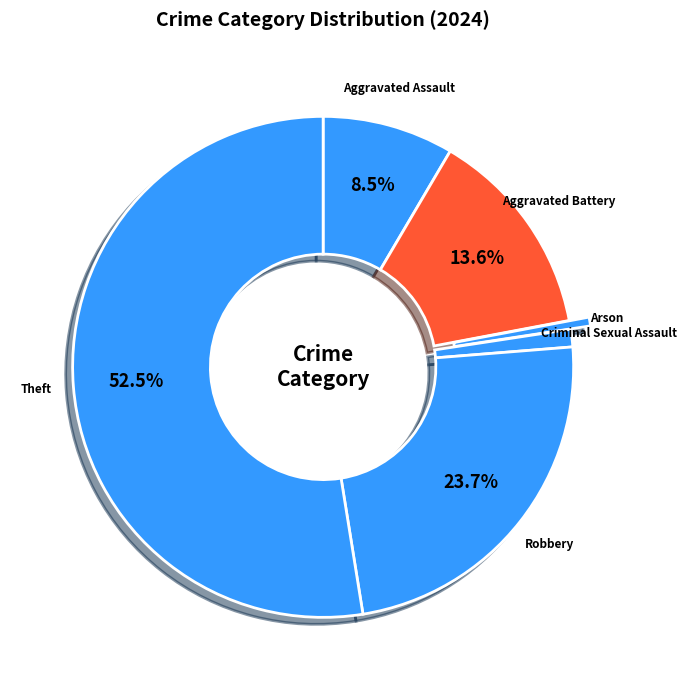

Is the sum of Aggravated Battery and Theft greater than half?

Yes